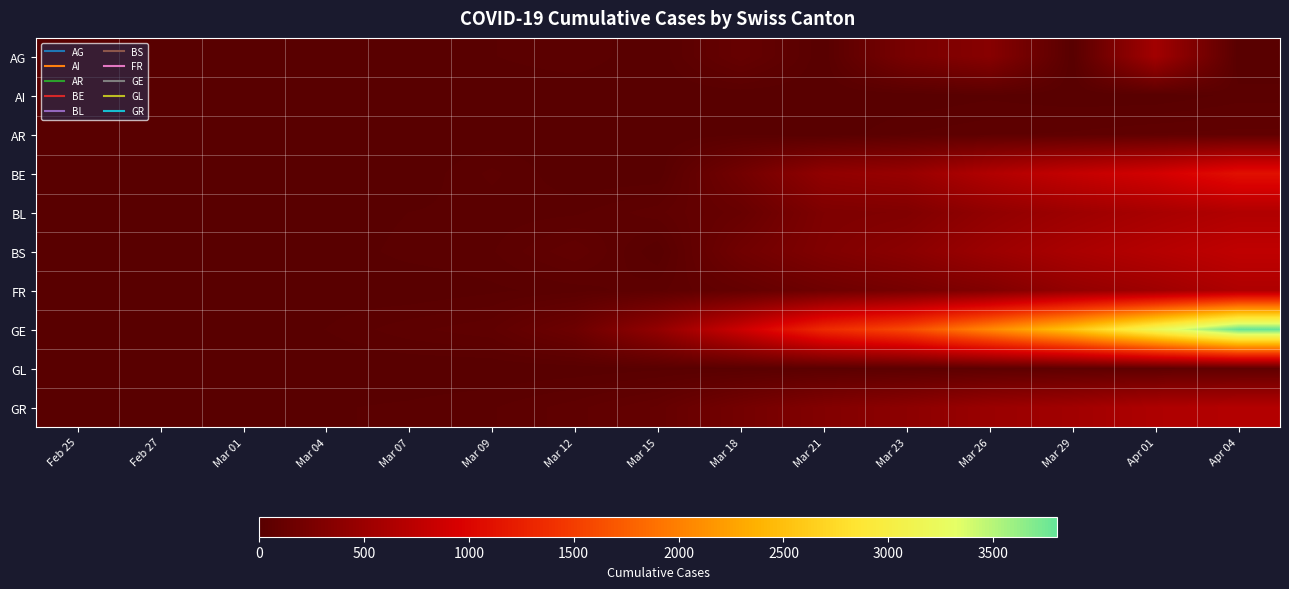

What is the total value across all series at Mar 01?

22